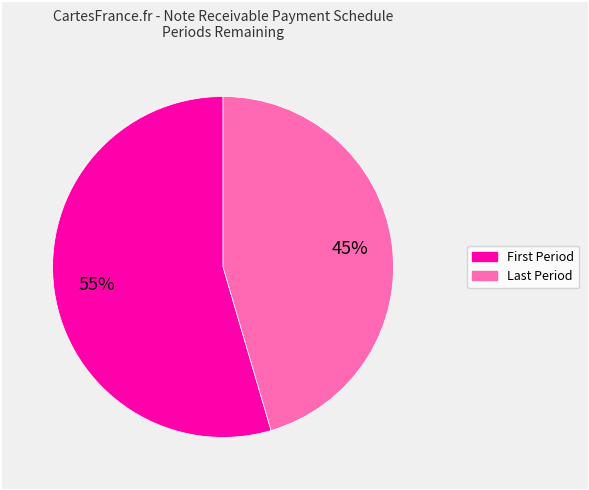

Does any single category account for the majority?

Yes